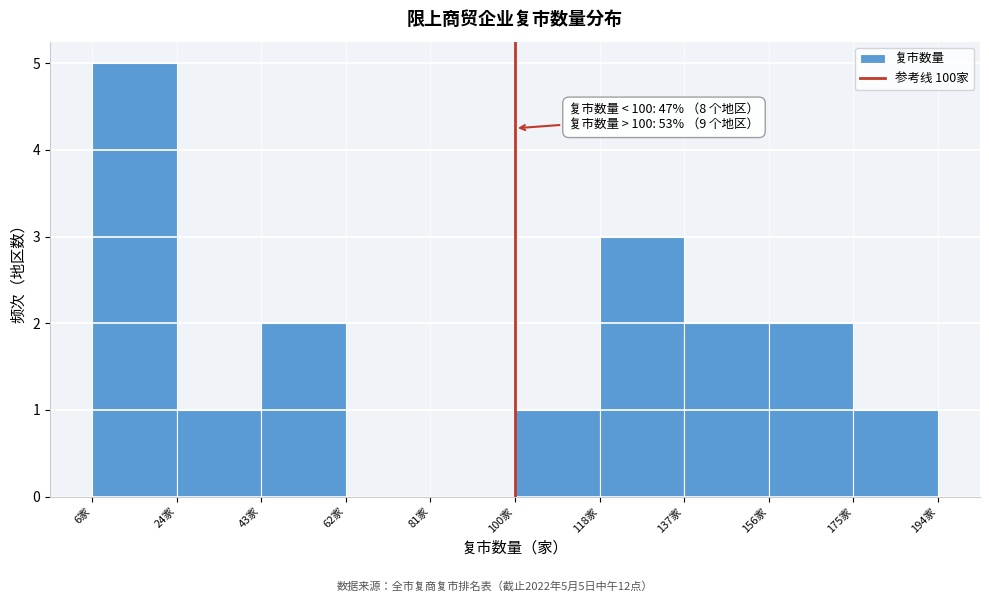

Over which range of the x-axis is the bar tallest?

6.0 to 24.8